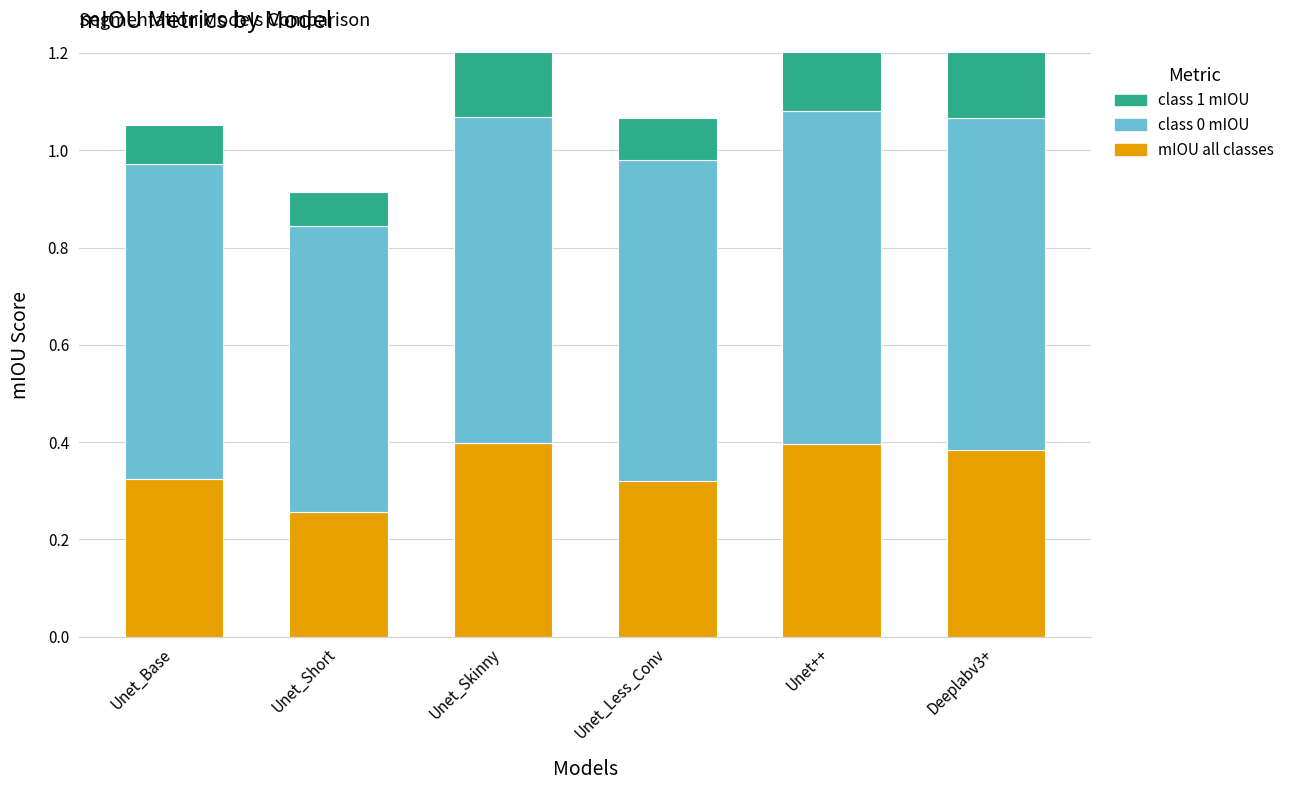

What is the difference between the maximum and minimum values in the class 0 mIOU series?

0.1